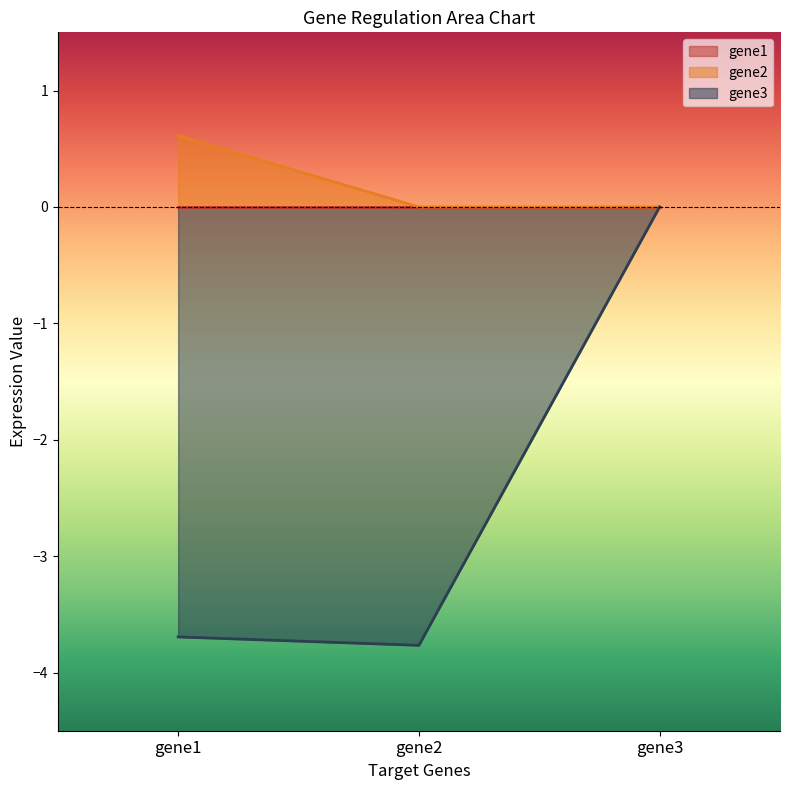

What is the average value of the gene2 series?

0.2